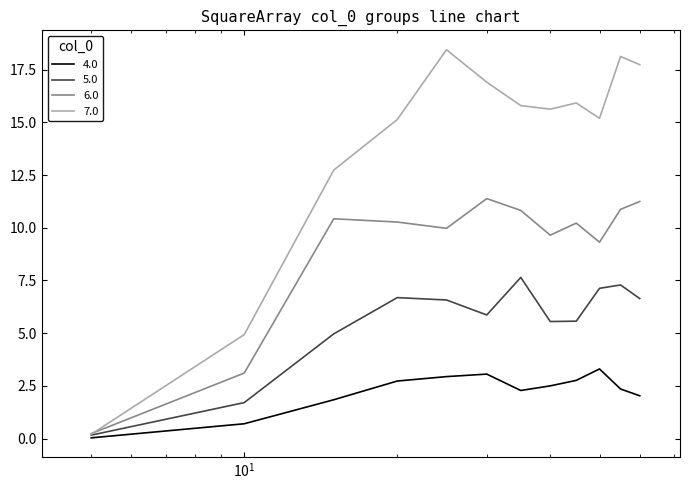

Rank the series by their maximum value, from lowest to highest.

4.0, 5.0, 6.0, 7.0